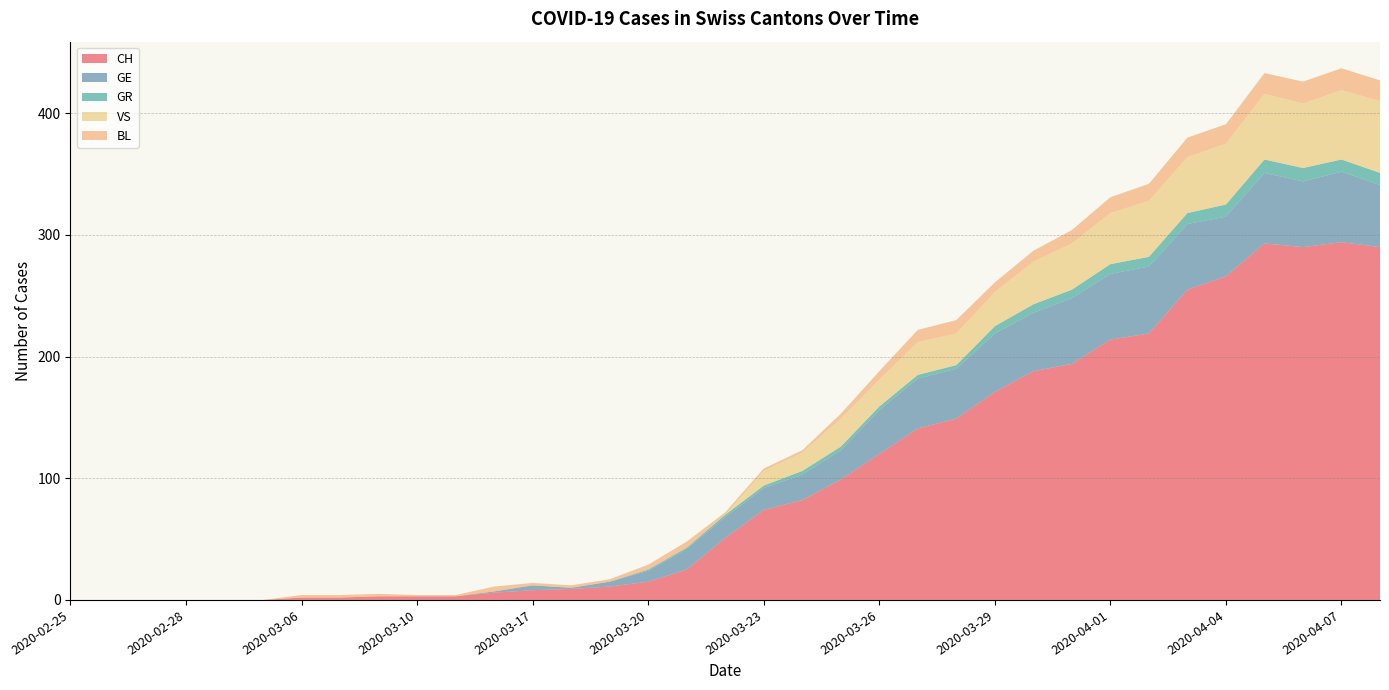

Reading left to right, transcribe all the data shown in this chart.

CH: 2020-02-25=0	2020-02-26=0	2020-02-27=0	2020-02-28=0	2020-02-29=0	2020-03-01=0	2020-03-06=2	2020-03-07=2	2020-03-08=3	2020-03-10=3	2020-03-11=3	2020-03-16=6	2020-03-17=8	2020-03-18=9	2020-03-19=11	2020-03-20=15	2020-03-21=25	2020-03-22=51	2020-03-23=74	2020-03-24=82	2020-03-25=99	2020-03-26=120	2020-03-27=141	2020-03-28=149	2020-03-29=171	2020-03-30=188	2020-03-31=194	2020-04-01=214	2020-04-02=219	2020-04-03=255	2020-04-04=266	2020-04-05=293	2020-04-06=290	2020-04-07=294	2020-04-08=290
GE: 2020-02-25=0	2020-02-26=0	2020-02-27=0	2020-02-28=0	2020-02-29=0	2020-03-01=0	2020-03-06=0	2020-03-07=0	2020-03-08=0	2020-03-10=0	2020-03-11=0	2020-03-16=1	2020-03-17=4	2020-03-18=1	2020-03-19=4	2020-03-20=9	2020-03-21=17	2020-03-22=17	2020-03-23=18	2020-03-24=21	2020-03-25=24	2020-03-26=36	2020-03-27=41	2020-03-28=41	2020-03-29=48	2020-03-30=48	2020-03-31=54	2020-04-01=54	2020-04-02=55	2020-04-03=54	2020-04-04=49	2020-04-05=58	2020-04-06=54	2020-04-07=58	2020-04-08=51
GR: 2020-02-25=0	2020-02-26=0	2020-02-27=0	2020-02-28=0	2020-02-29=0	2020-03-01=0	2020-03-06=0	2020-03-07=0	2020-03-08=0	2020-03-10=0	2020-03-11=0	2020-03-16=0	2020-03-17=0	2020-03-18=0	2020-03-19=0	2020-03-20=1	2020-03-21=1	2020-03-22=2	2020-03-23=2	2020-03-24=3	2020-03-25=3	2020-03-26=3	2020-03-27=3	2020-03-28=3	2020-03-29=6	2020-03-30=7	2020-03-31=7	2020-04-01=8	2020-04-02=8	2020-04-03=9	2020-04-04=10	2020-04-05=11	2020-04-06=11	2020-04-07=10	2020-04-08=10
VS: 2020-02-25=0	2020-02-26=0	2020-02-27=0	2020-02-28=0	2020-02-29=0	2020-03-01=0	2020-03-06=0	2020-03-07=0	2020-03-08=0	2020-03-10=0	2020-03-11=0	2020-03-16=0	2020-03-17=0	2020-03-18=0	2020-03-19=0	2020-03-20=0	2020-03-21=0	2020-03-22=0	2020-03-23=12	2020-03-24=15	2020-03-25=23	2020-03-26=22	2020-03-27=27	2020-03-28=26	2020-03-29=28	2020-03-30=35	2020-03-31=38	2020-04-01=42	2020-04-02=46	2020-04-03=46	2020-04-04=50	2020-04-05=54	2020-04-06=53	2020-04-07=57	2020-04-08=59
BL: 2020-02-25=0	2020-02-26=0	2020-02-27=0	2020-02-28=0	2020-02-29=0	2020-03-01=0	2020-03-06=2	2020-03-07=2	2020-03-08=2	2020-03-10=1	2020-03-11=1	2020-03-16=4	2020-03-17=2	2020-03-18=2	2020-03-19=2	2020-03-20=4	2020-03-21=5	2020-03-22=2	2020-03-23=2	2020-03-24=2	2020-03-25=4	2020-03-26=7	2020-03-27=10	2020-03-28=11	2020-03-29=8	2020-03-30=9	2020-03-31=11	2020-04-01=13	2020-04-02=14	2020-04-03=16	2020-04-04=16	2020-04-05=17	2020-04-06=18	2020-04-07=18	2020-04-08=17